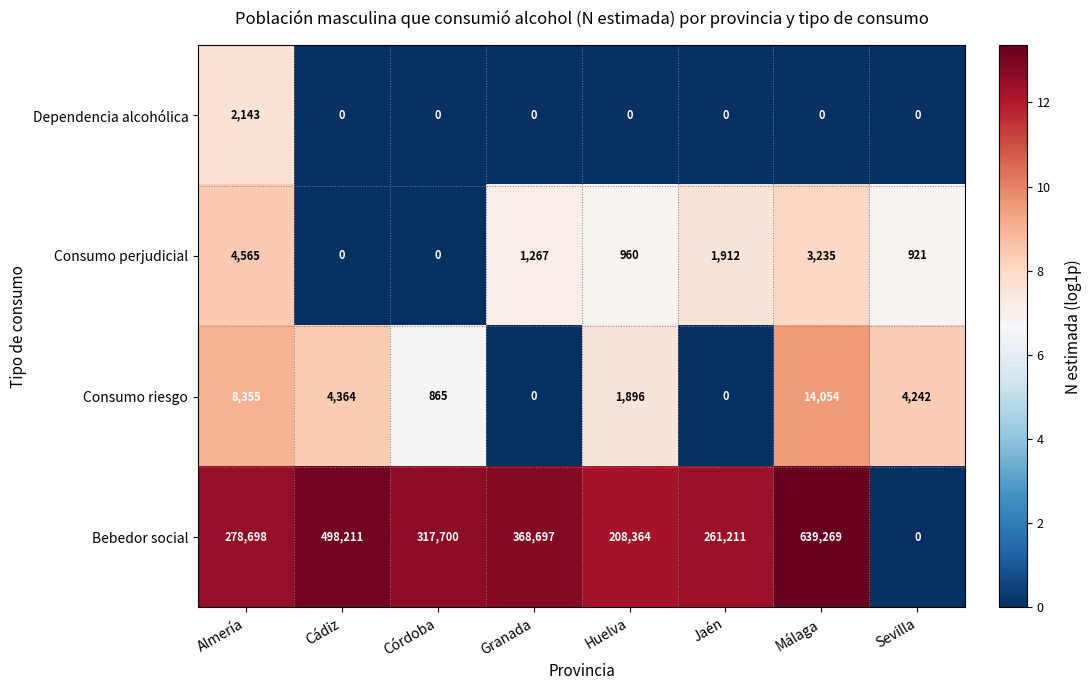

What is the total value across all series at Huelva?

211220